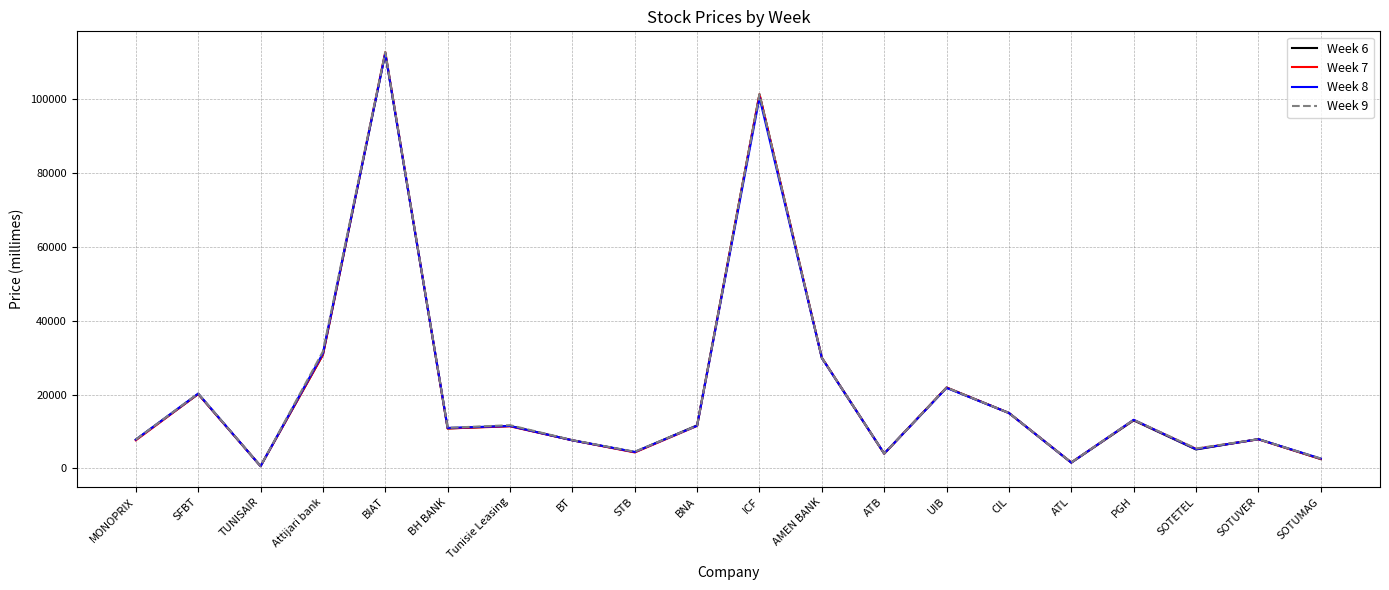

Which series has the widest spread of values?

Week 7